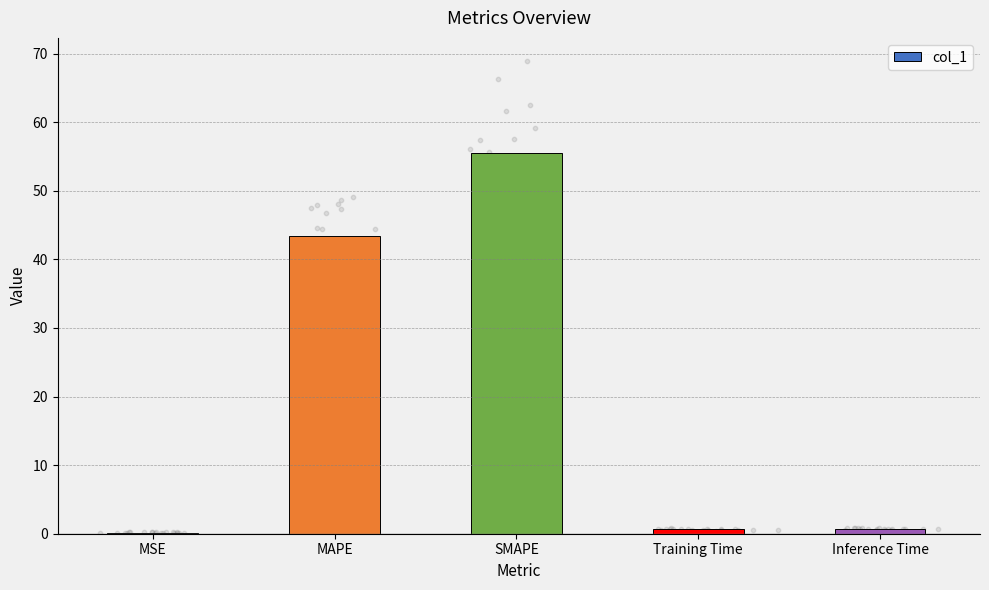

What is the ratio of the value at SMAPE to the value at MAPE?

1.3